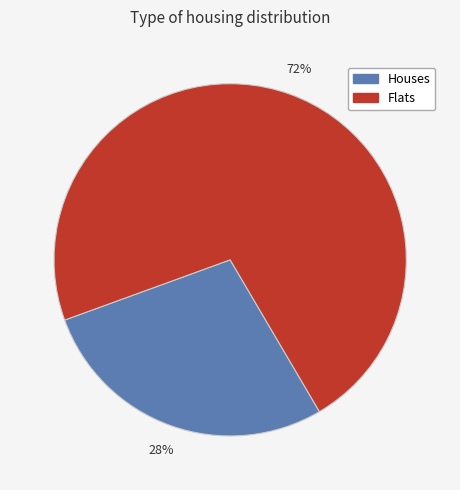

True or false: Flats accounts for 72% of the total.

True